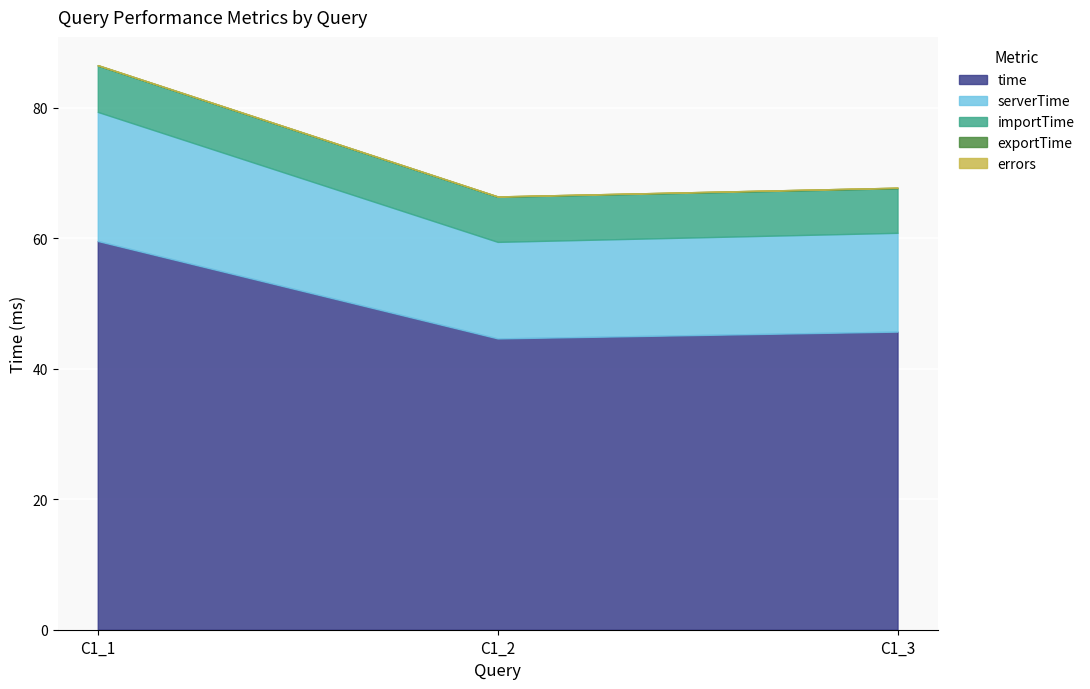

Is the value of importTime at C1_3 greater than the value of errors at C1_2?

Yes